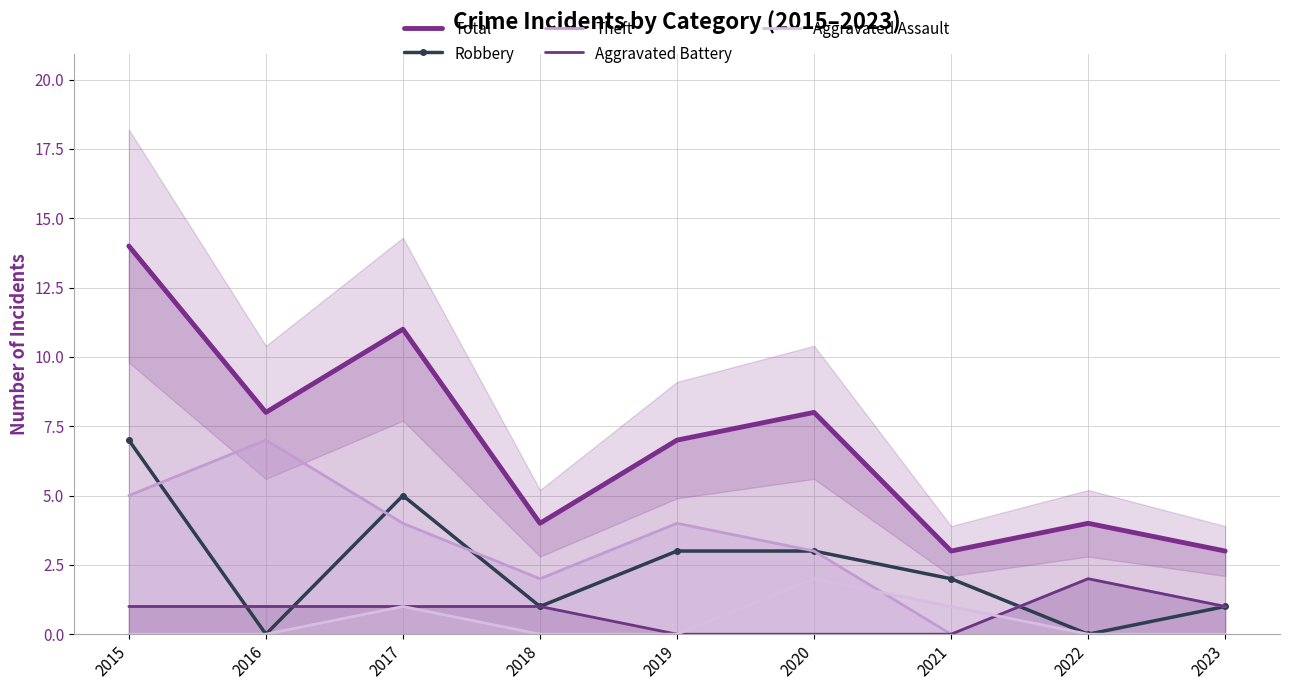

What is the difference between the maximum and second lowest values in the Theft series?

6